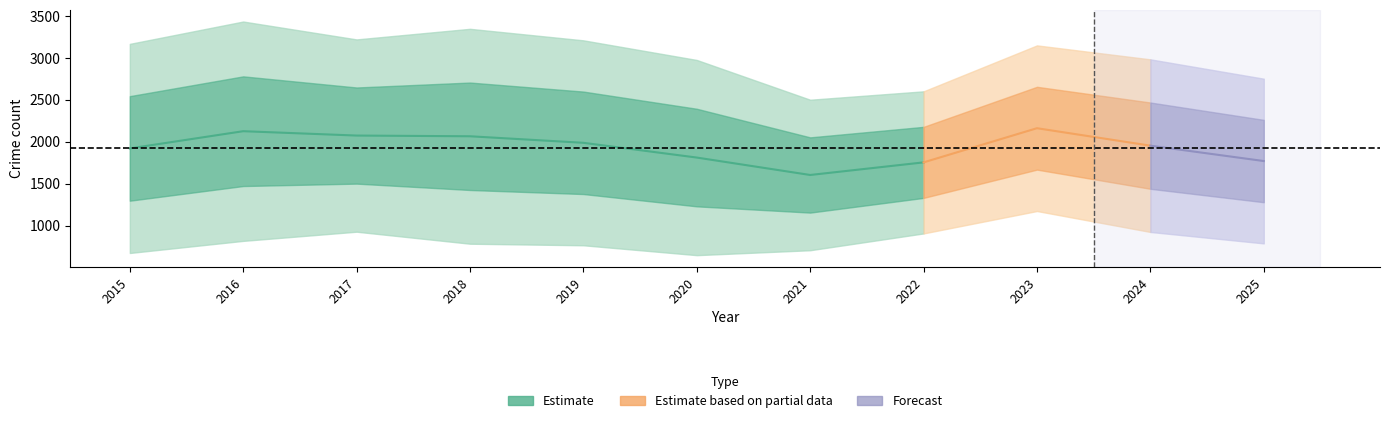

What is the smallest value displayed?

1120